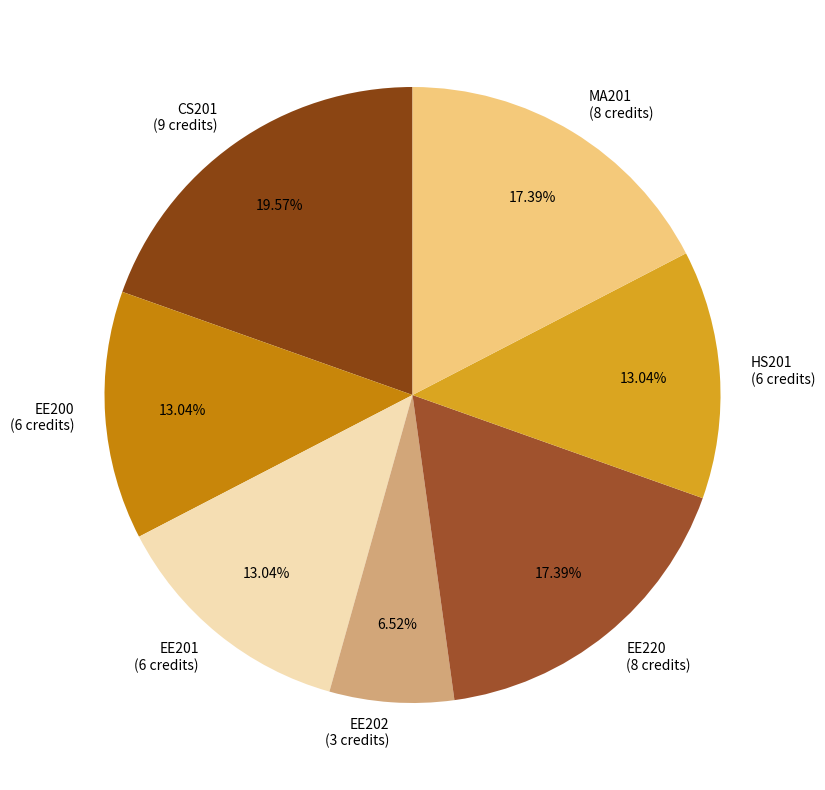

To the nearest percent, what portion does HS201 represent?

13%